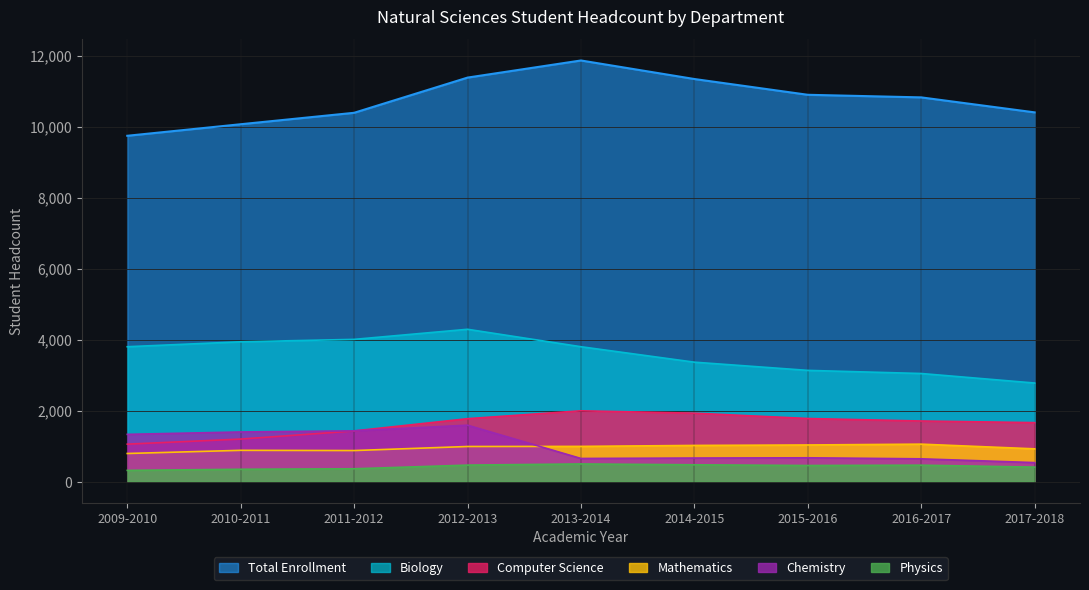

What is the difference between the highest and lowest values at 2009-2010?

9420